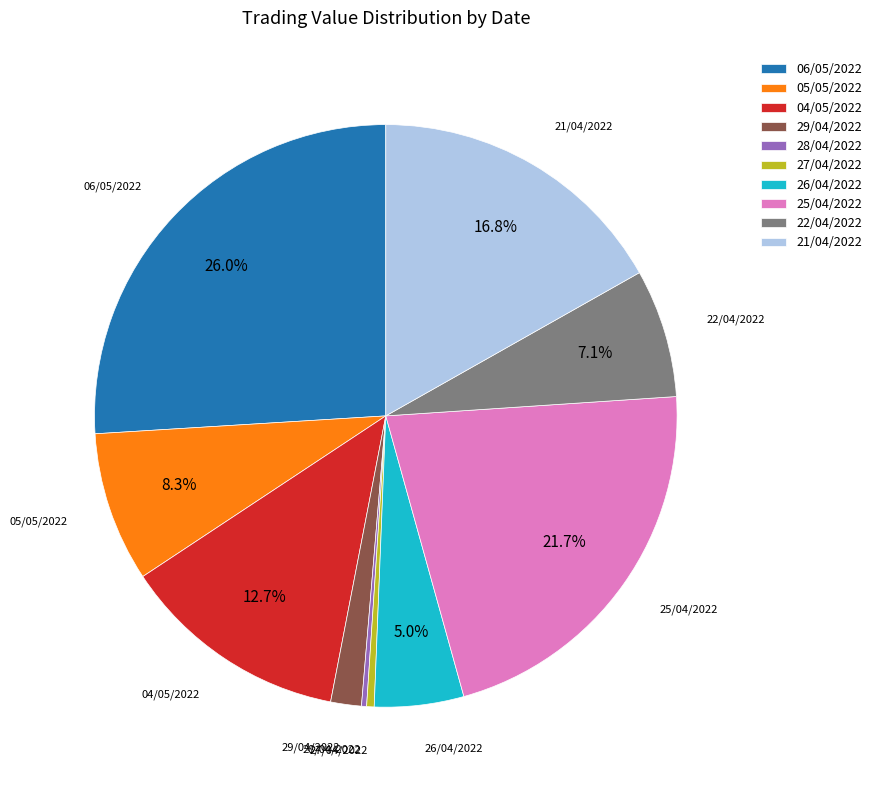

True or false: 21/04/2022 accounts for 17% of the total.

True